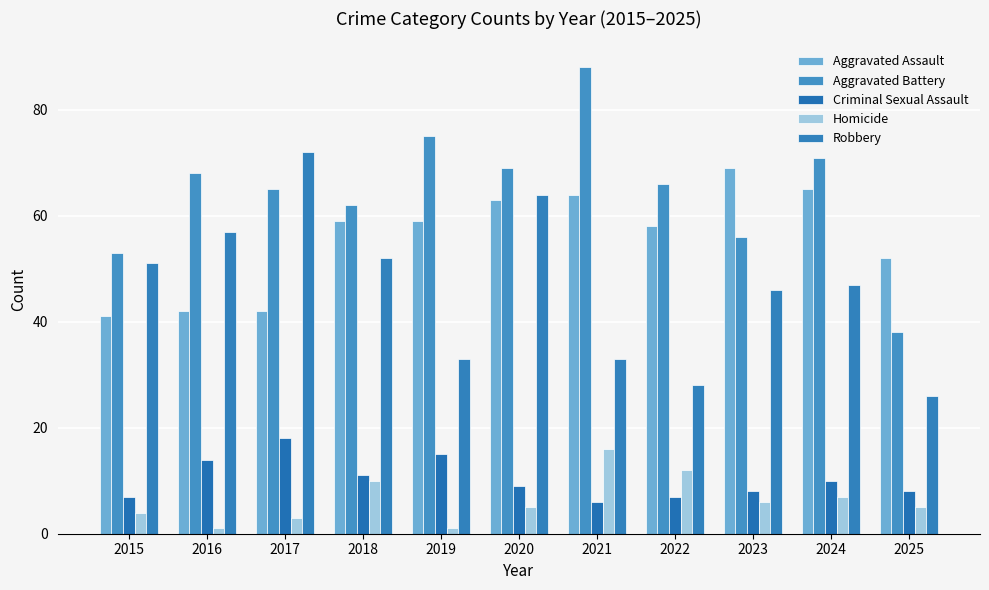

The value of Robbery at 2015 is 88. True or false?

False